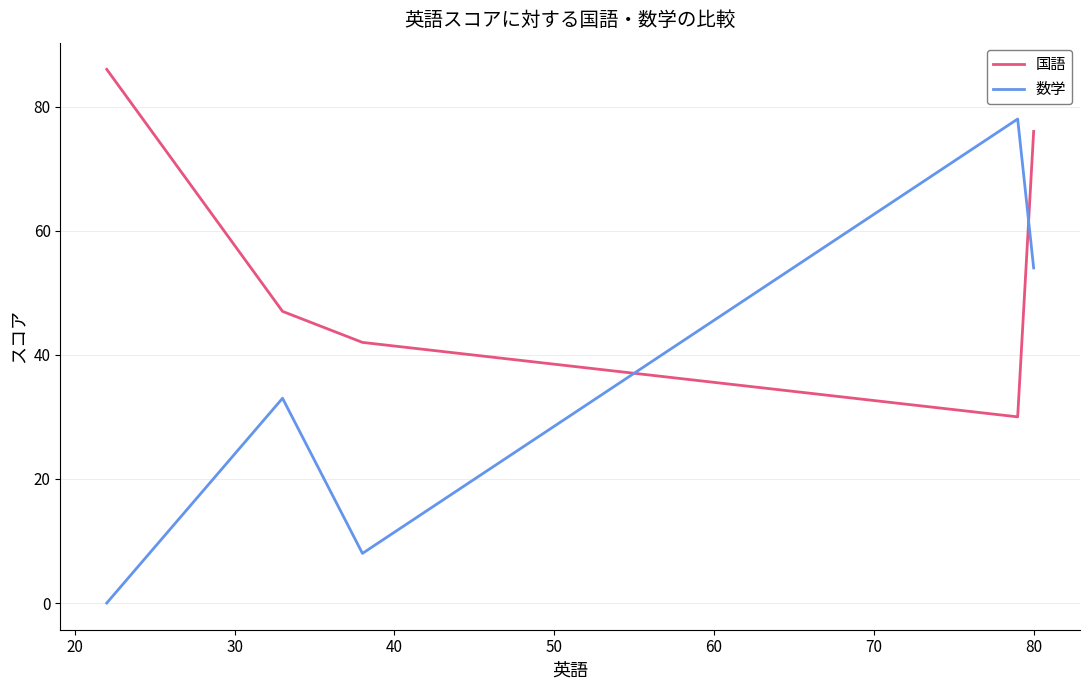

Reading left to right, transcribe all the data shown in this chart.

国語: 86	47	42	30	76
数学: 0	33	8	78	54